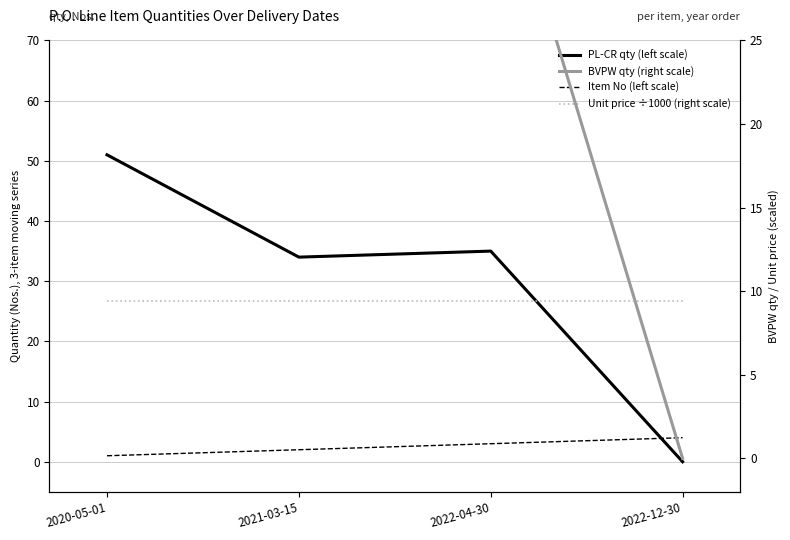

True or false: Unit price ÷1000 (right scale) and Item No (left scale) cross at least once.

False